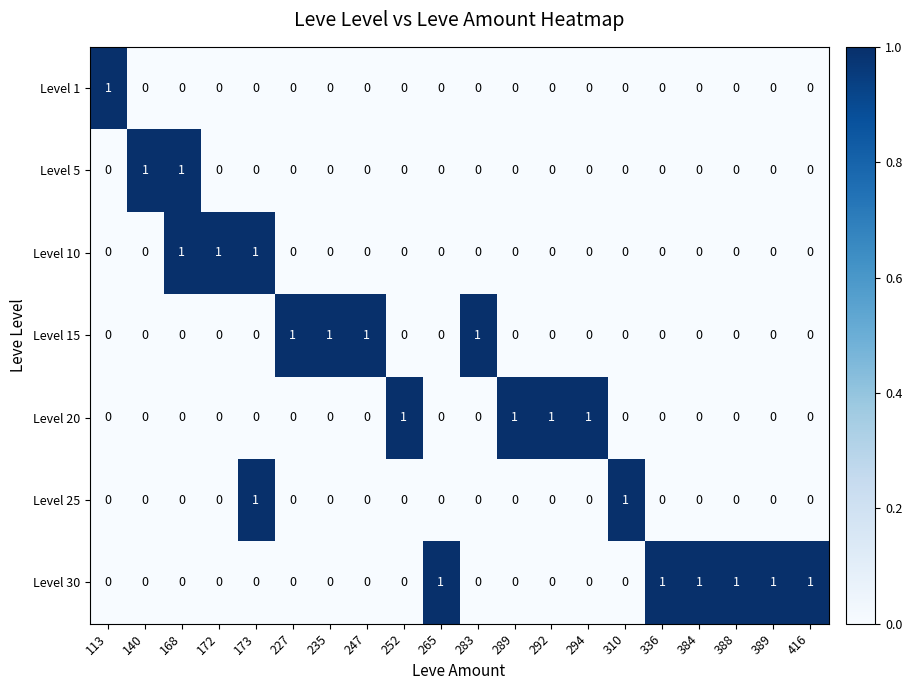

The Level 15 series shows 1 at 336. True or false?

False